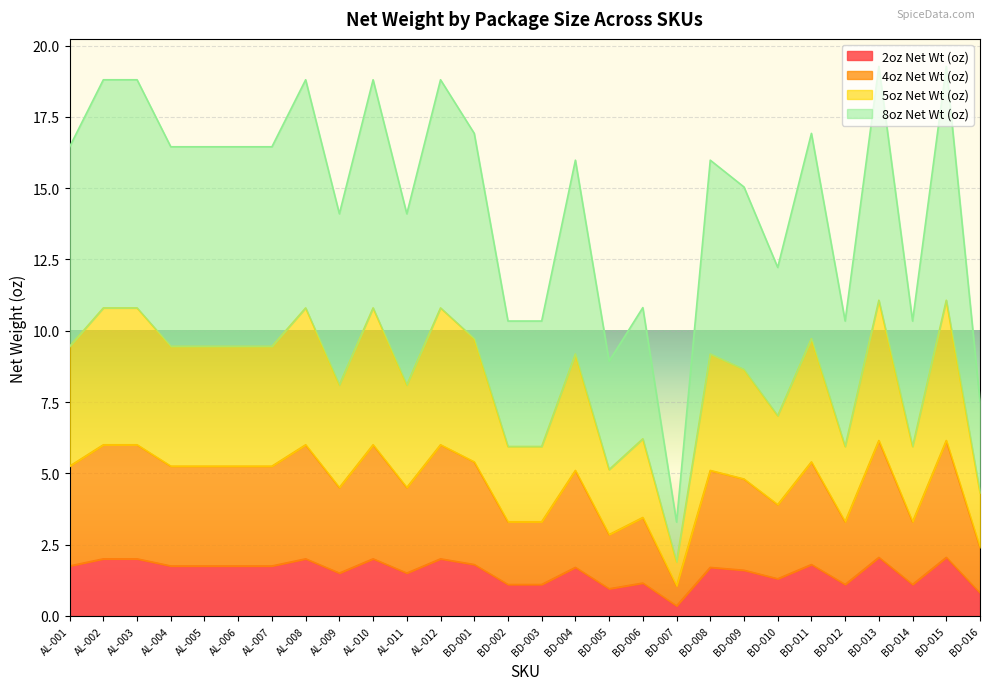

The value of 2oz Net Wt (oz) at AL-010 is 2.0. True or false?

True